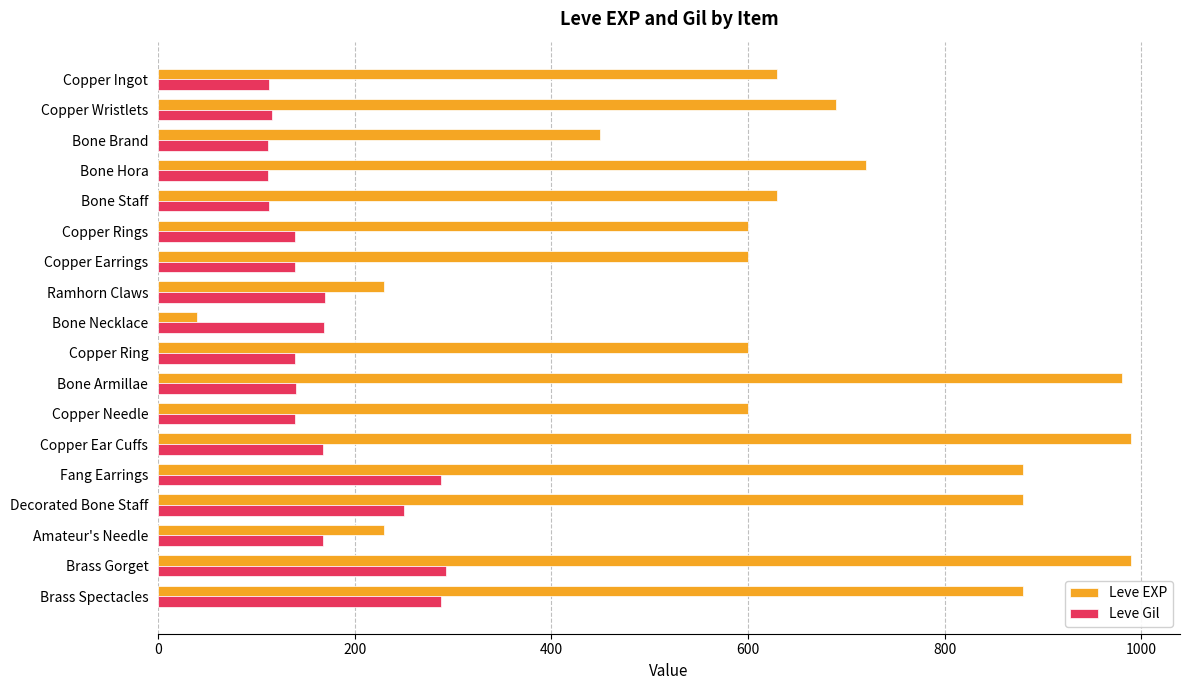

Which series has the largest range (max minus min)?

Leve EXP